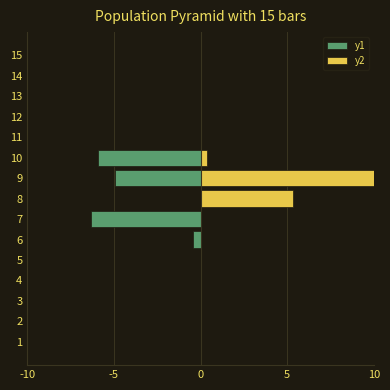

Count the number of categories in the chart.

15